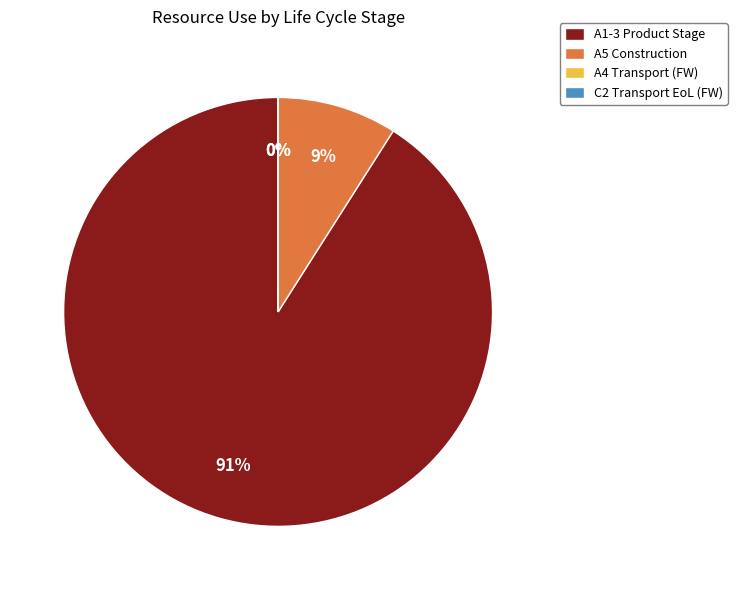

Which category has the biggest portion of the pie?

A1-3 Product Stage